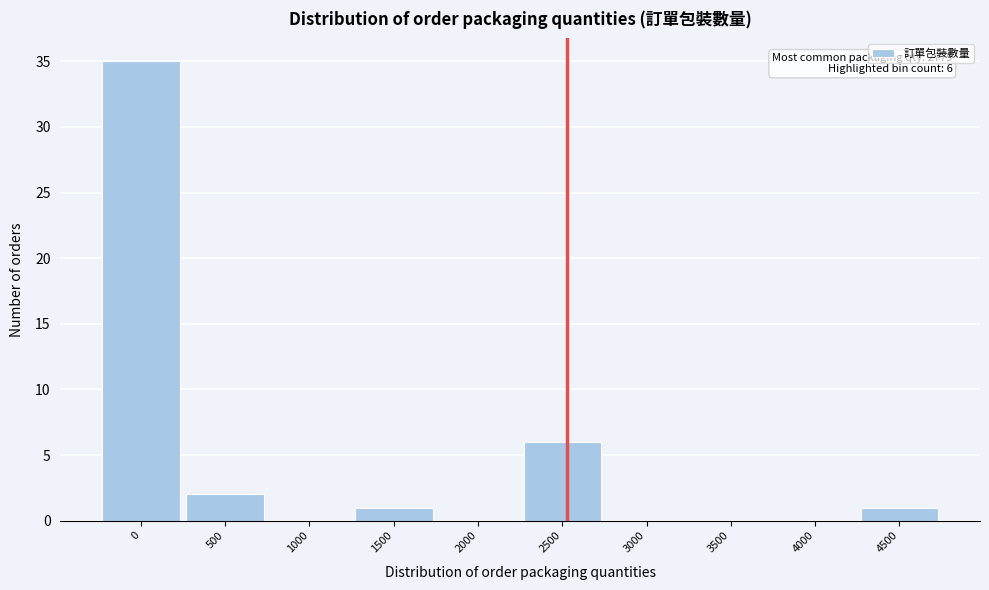

Reading left to right, extract all data points from this chart.

0=35	500=2	1000=0	1500=1	2000=0	2500=6	3000=0	3500=0	4000=0	4500=1